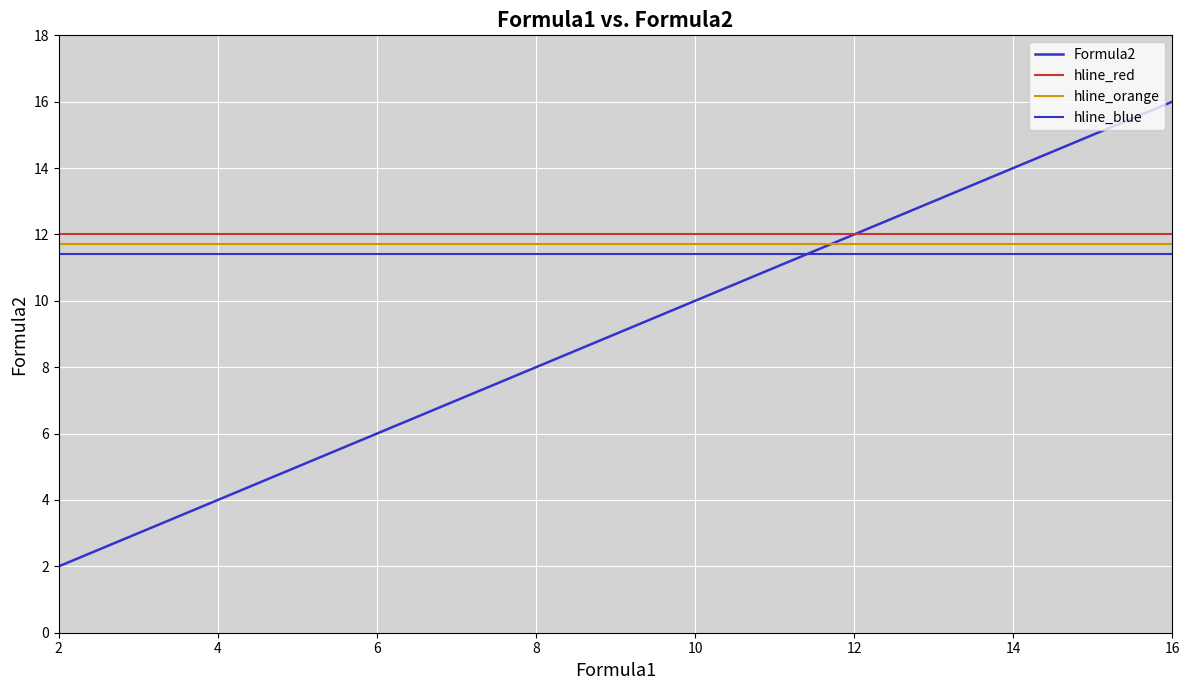

What is the difference between the values at 14 and 4?

10